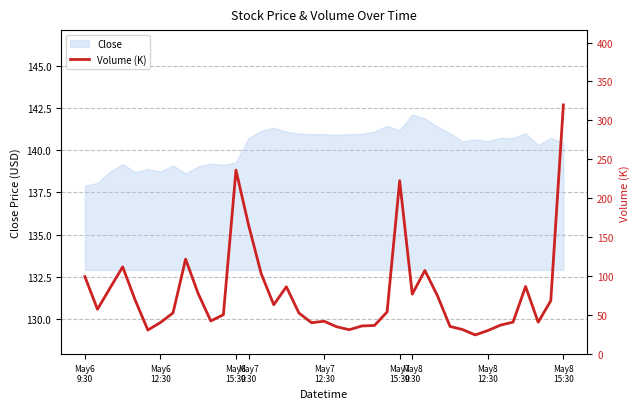

What is the average value?

77.7